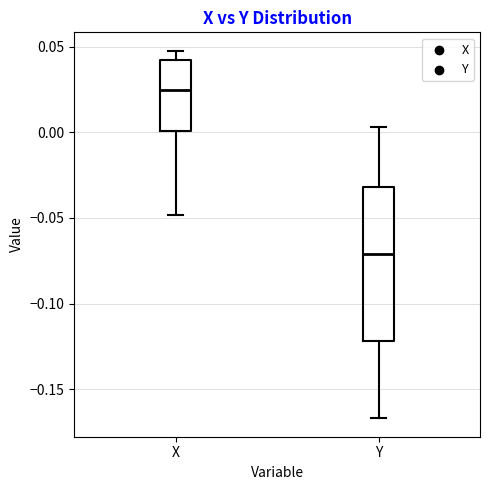

Which box's median line is the lowest?

Y